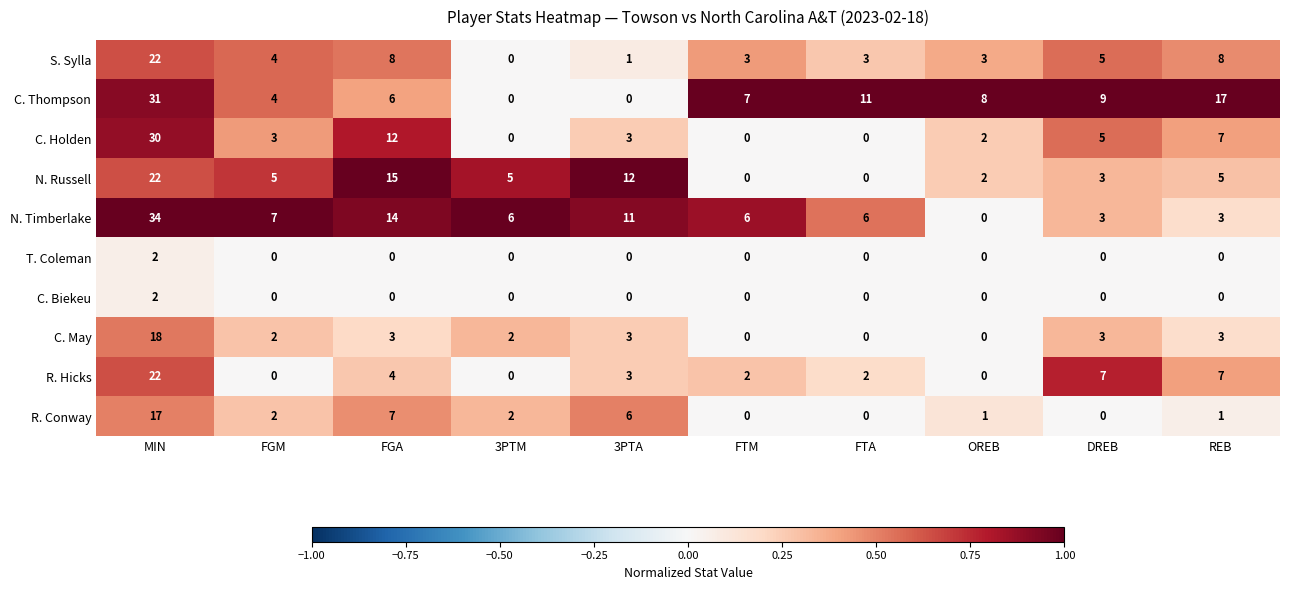

What is the total value across all series at REB?

51